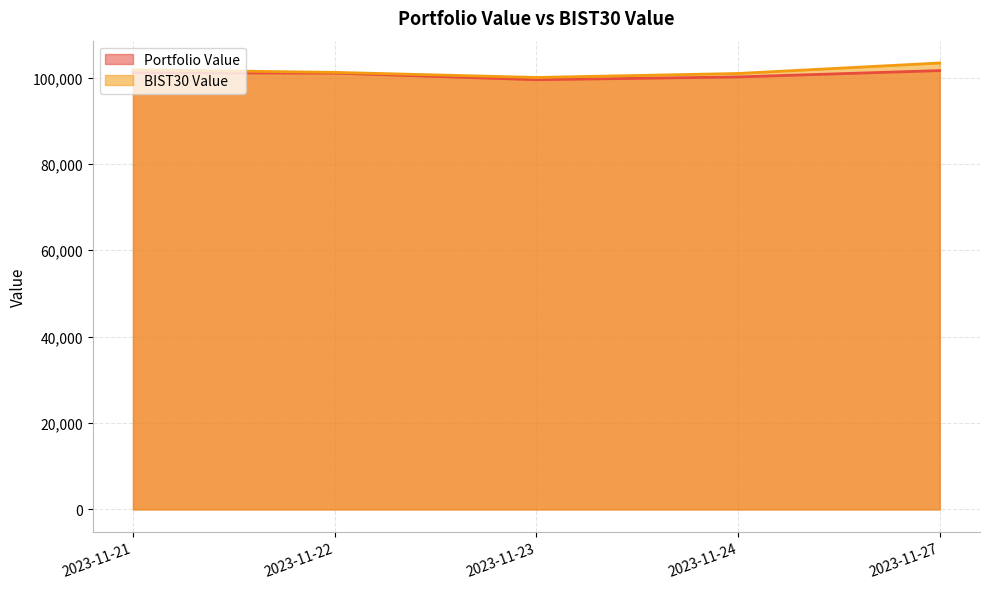

True or false: BIST30 Value has more than 1 interior local peaks.

False